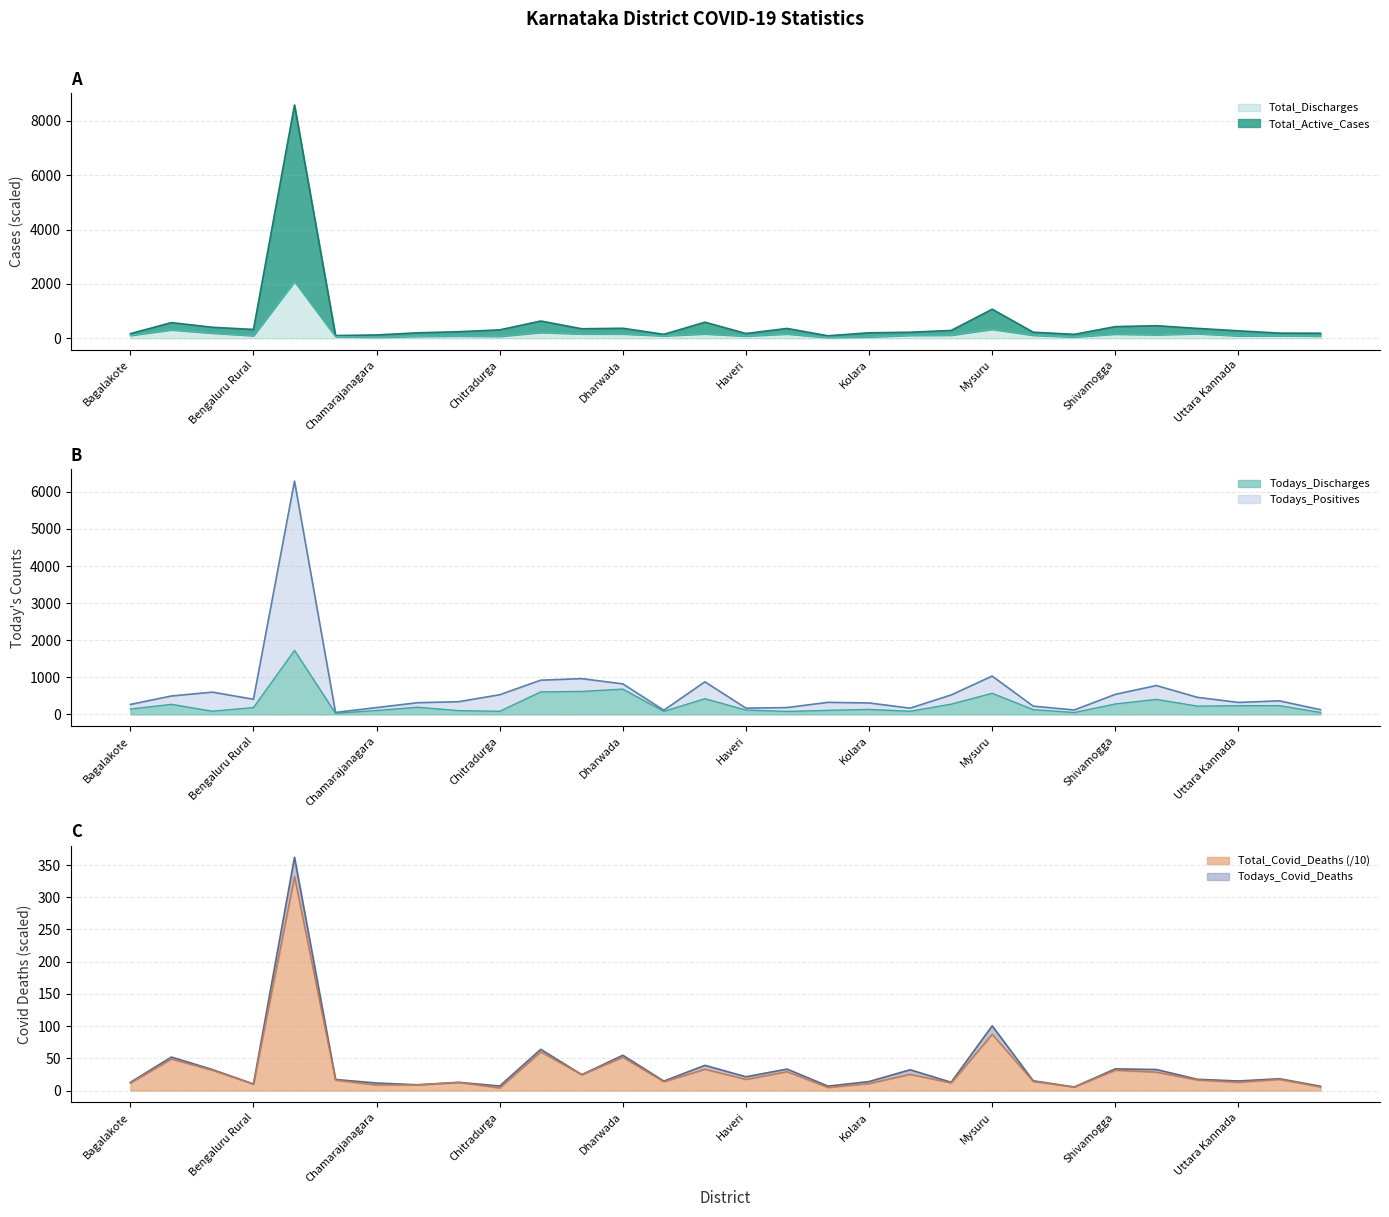

At which category does Total_Covid_Deaths reach its first local valley?

Bengaluru Rural